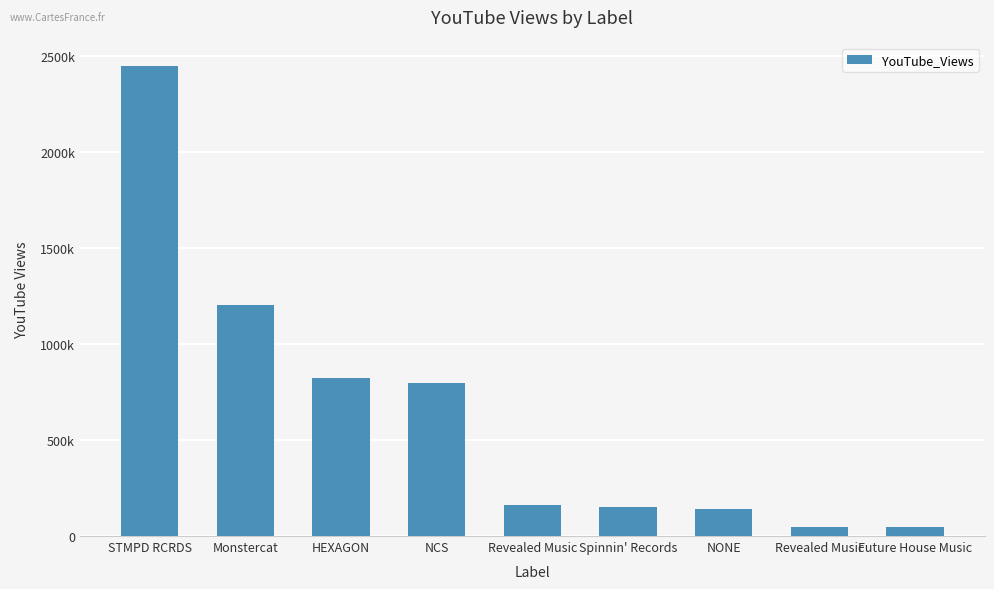

Are the bars horizontal?

No